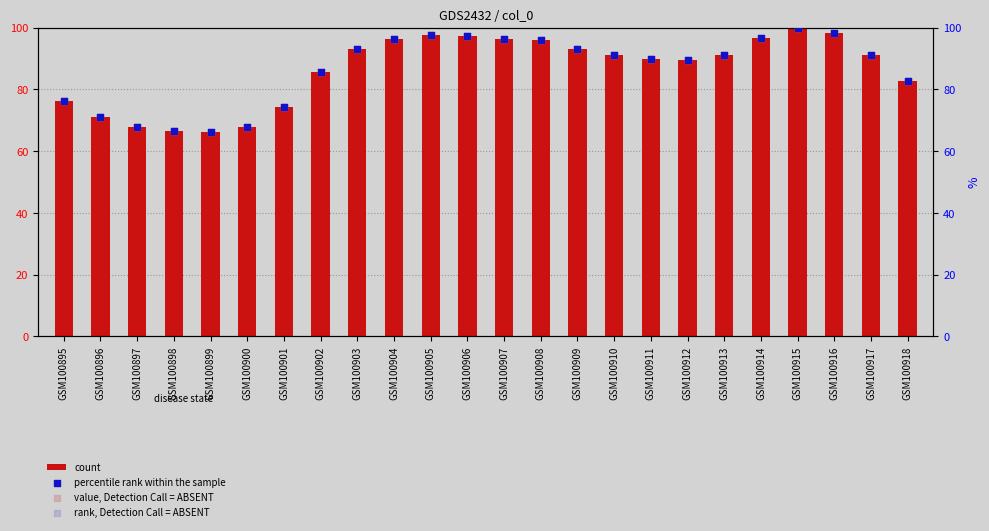

Which series reaches the minimum Y coordinate?

percentile rank within the sample